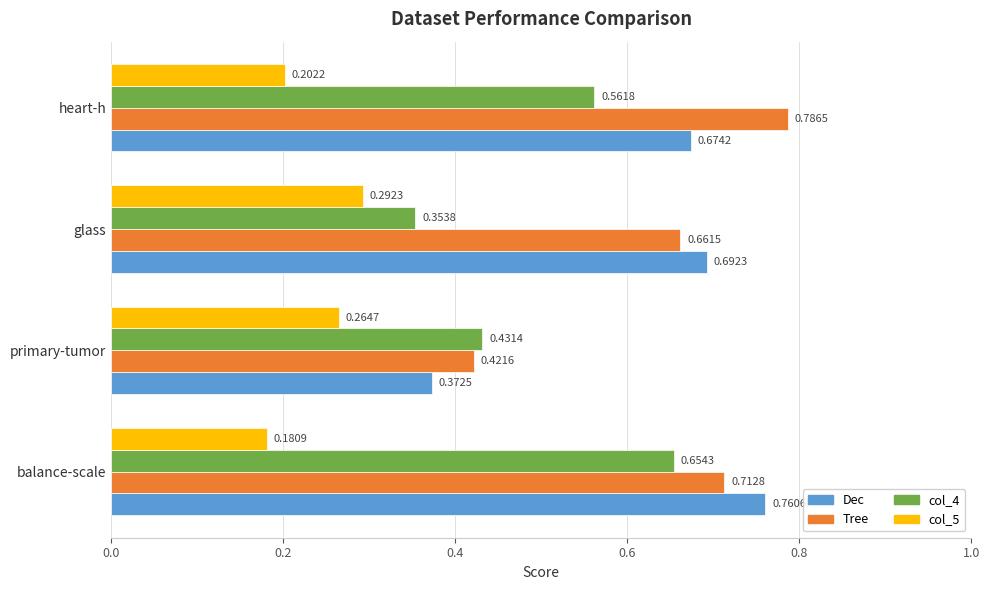

What are all the series names shown in the legend?

Dec, Tree, col_4, col_5